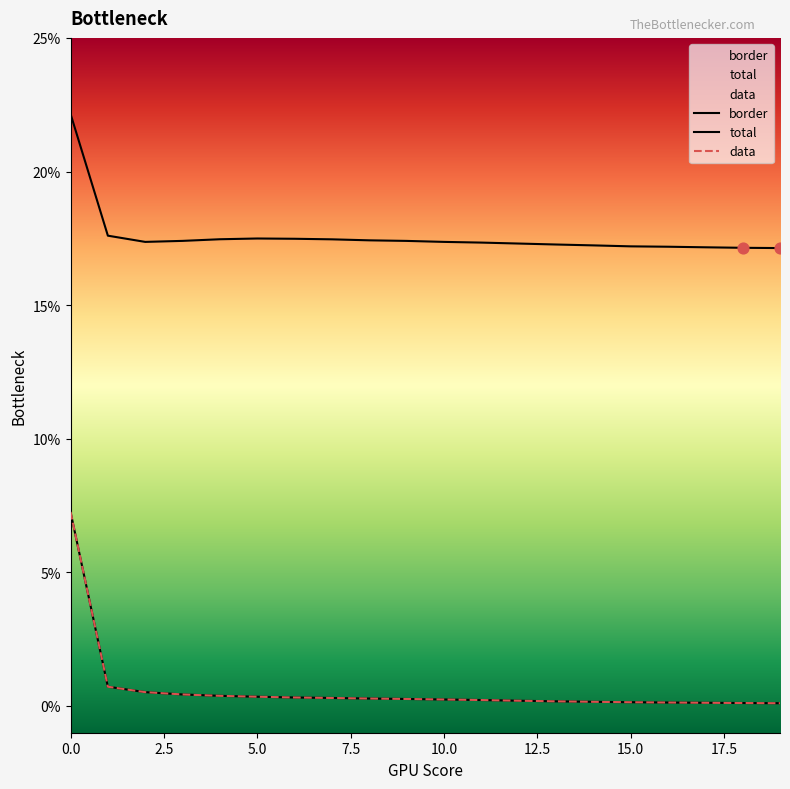

Which series contains the highest Y value?

border